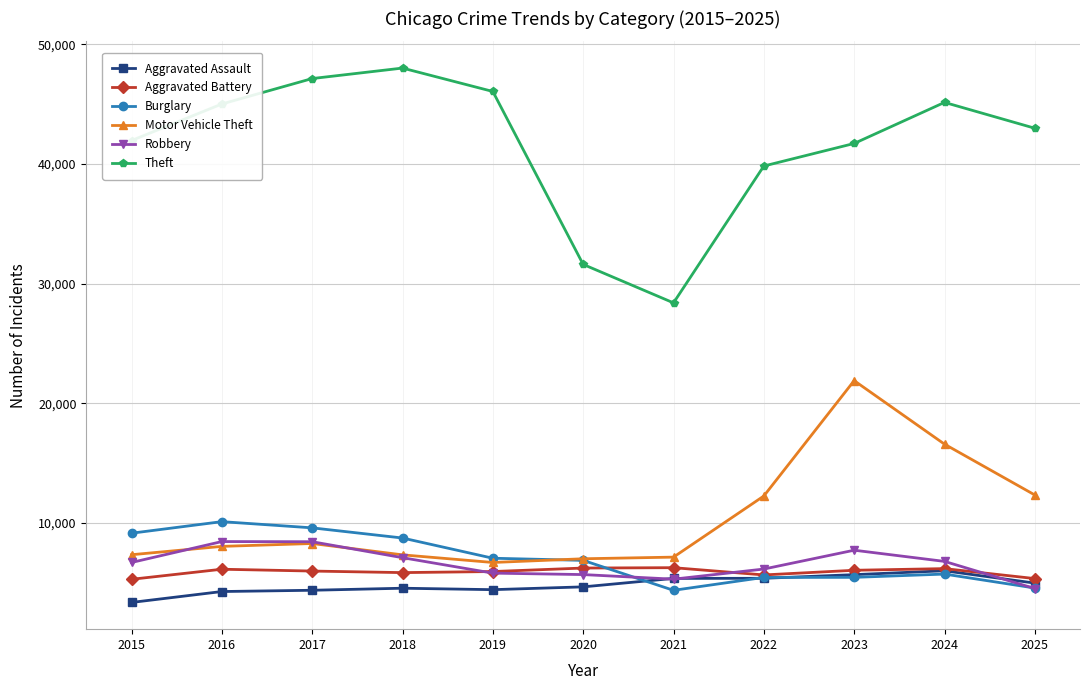

What is the value of the Theft point at the 8th from the left?

39818